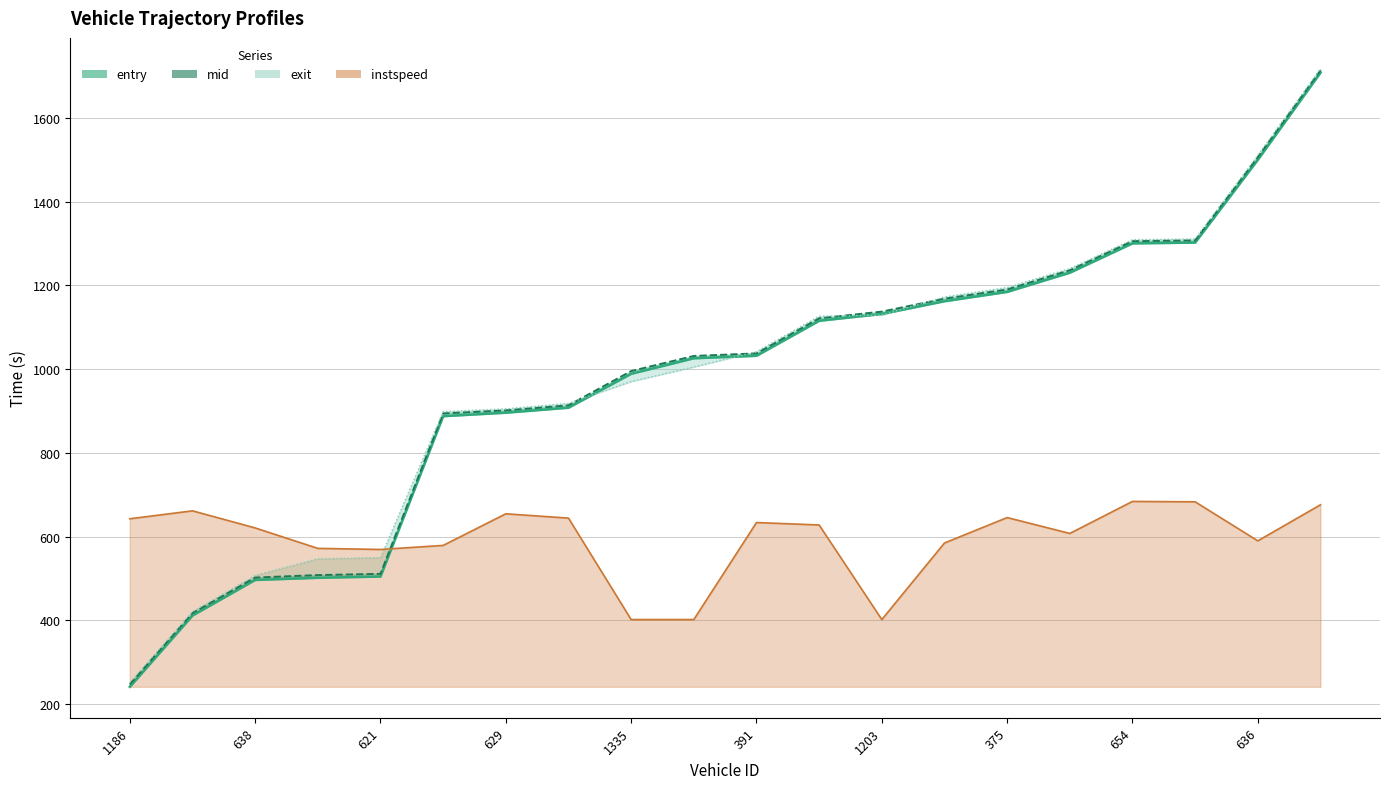

List the labels in order of value, largest first.

19, 18, 17, 16, 15, 14, 13, 12, 11, 10, 636, 654, 375, 1203, 391, 1335, 629, 621, 638, 1186